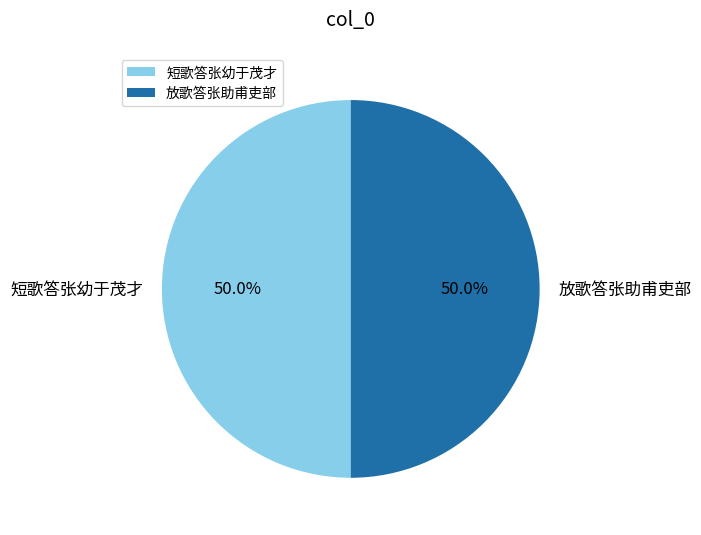

Count the number of slices in the pie.

2